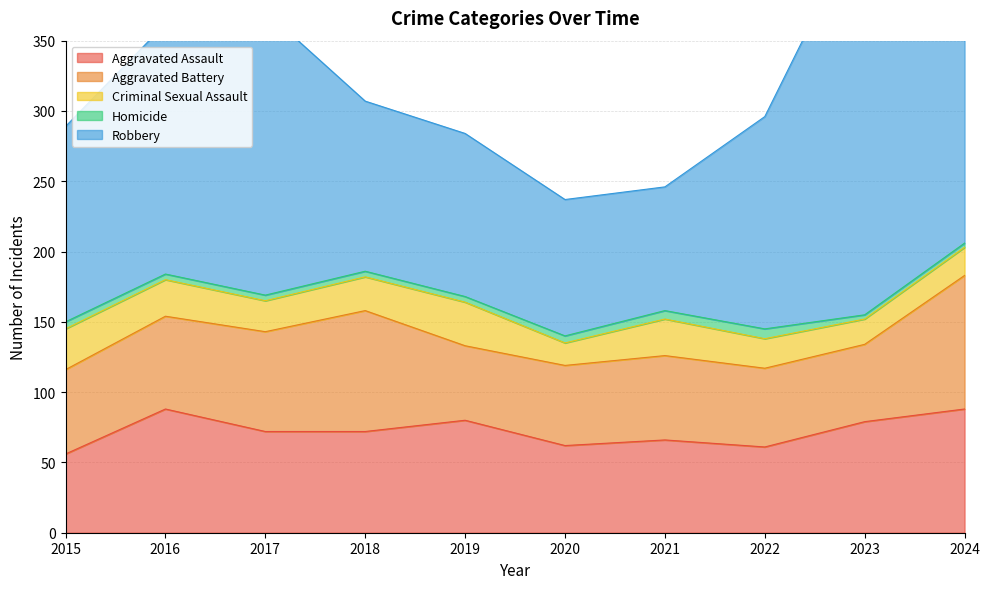

In Homicide, how many points are higher than both neighbors (excluding endpoints)?

1